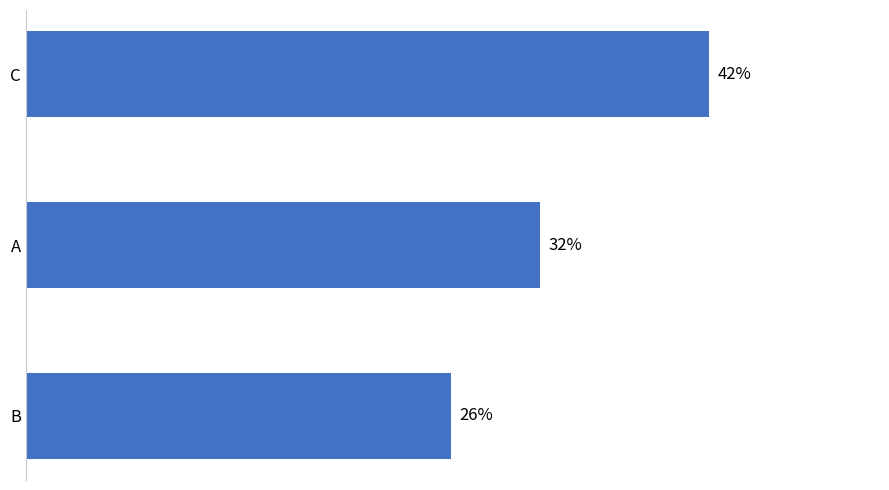

What is the smallest value displayed?

0.3